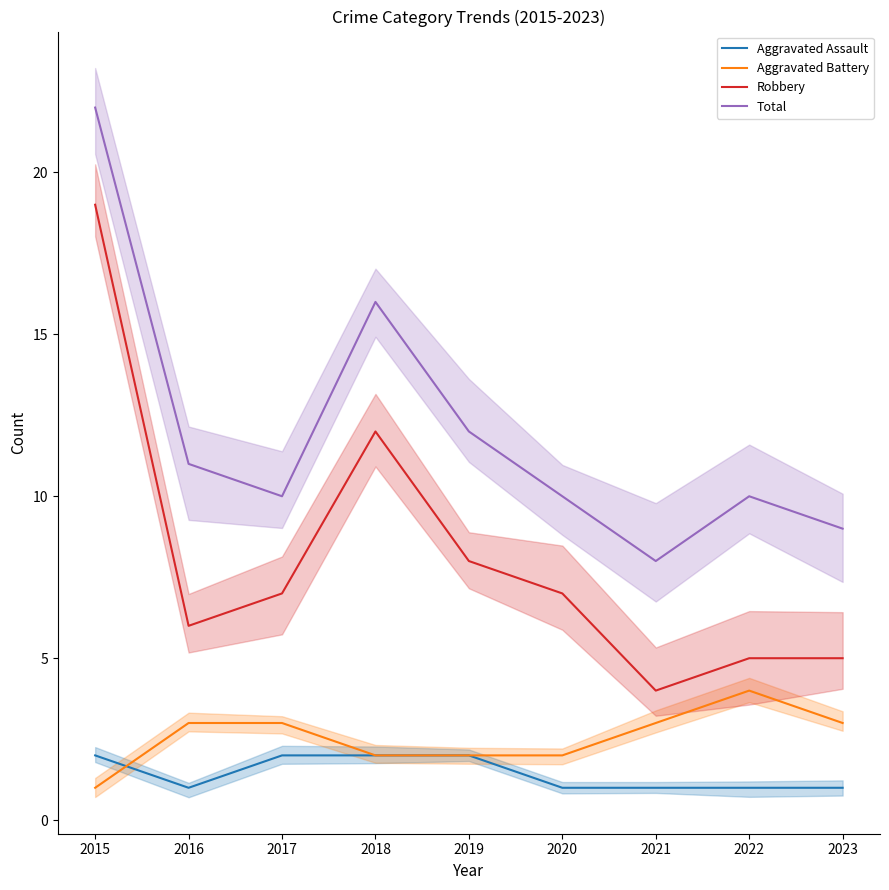

What is the difference between the second highest and minimum values in the Aggravated Assault series?

1